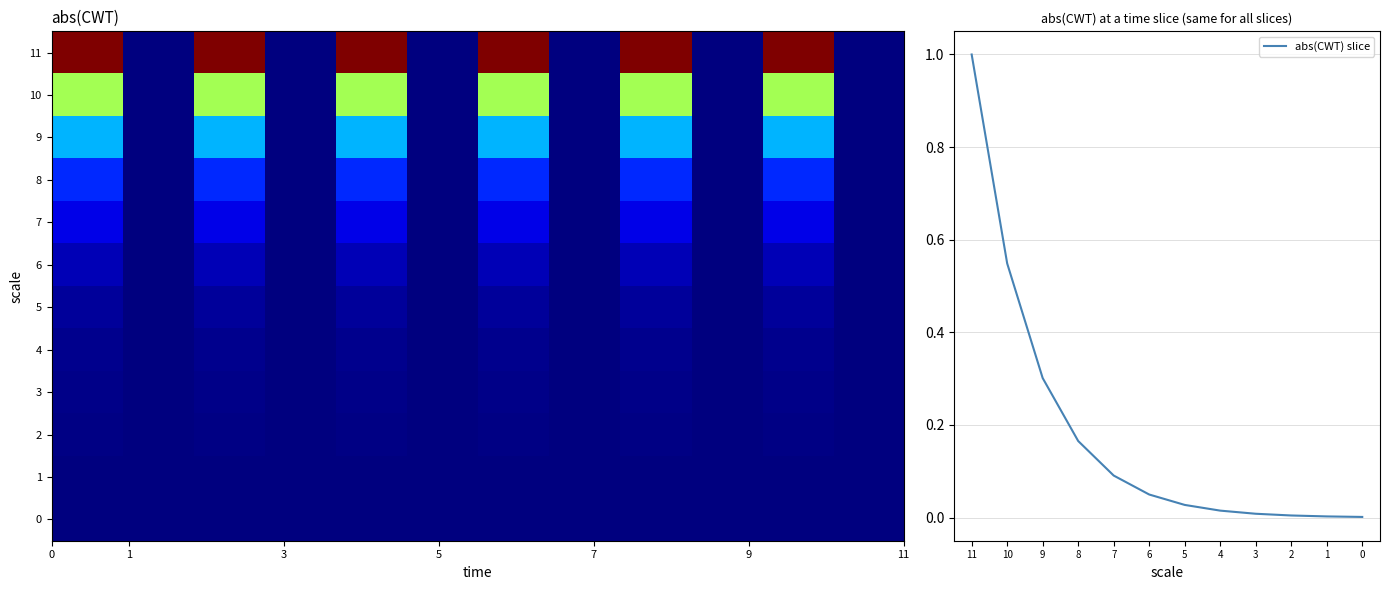

At how many categories does at least one series exceed 0?

12